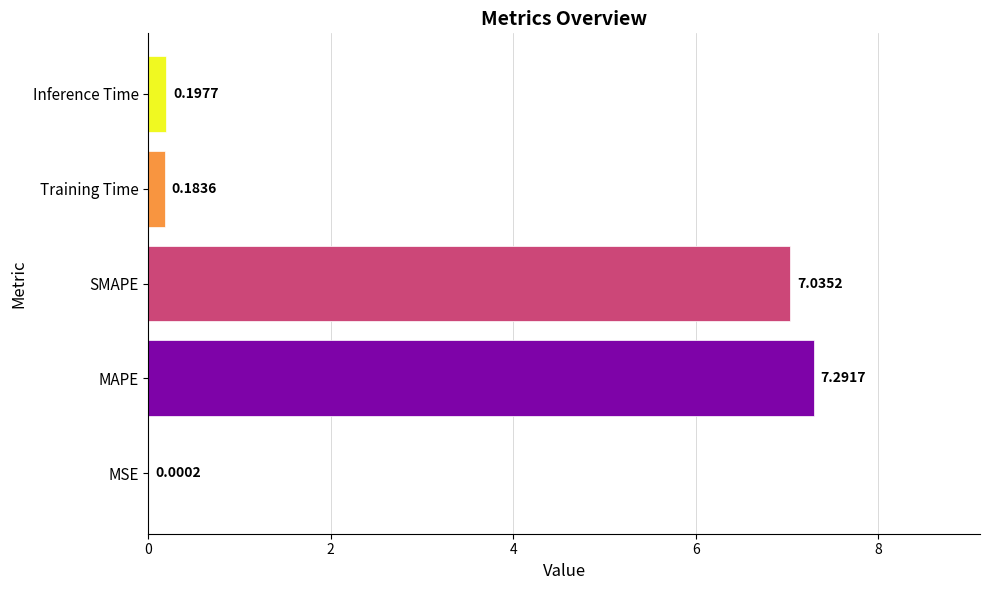

Which has a higher value, SMAPE or Inference Time?

SMAPE